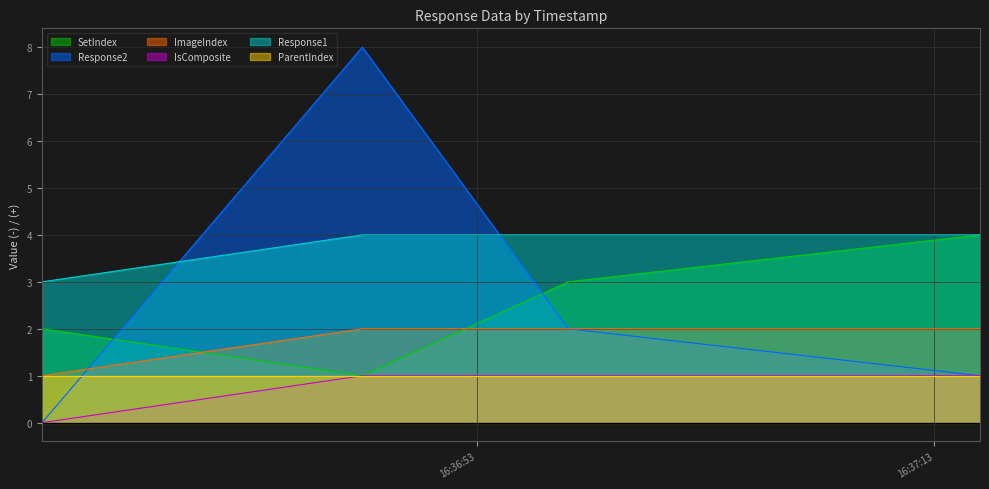

What is the difference between the maximum and second lowest values in the Response2 series?

7